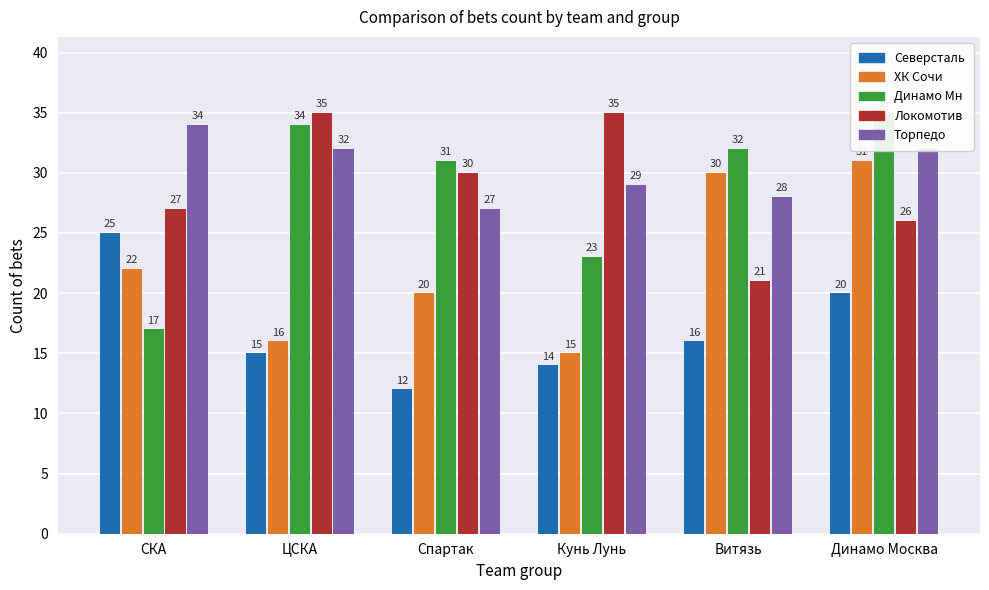

List the labels in order of Локомотив value, smallest first.

Витязь, Динамо Москва, СКА, Спартак, ЦСКА, Кунь Лунь